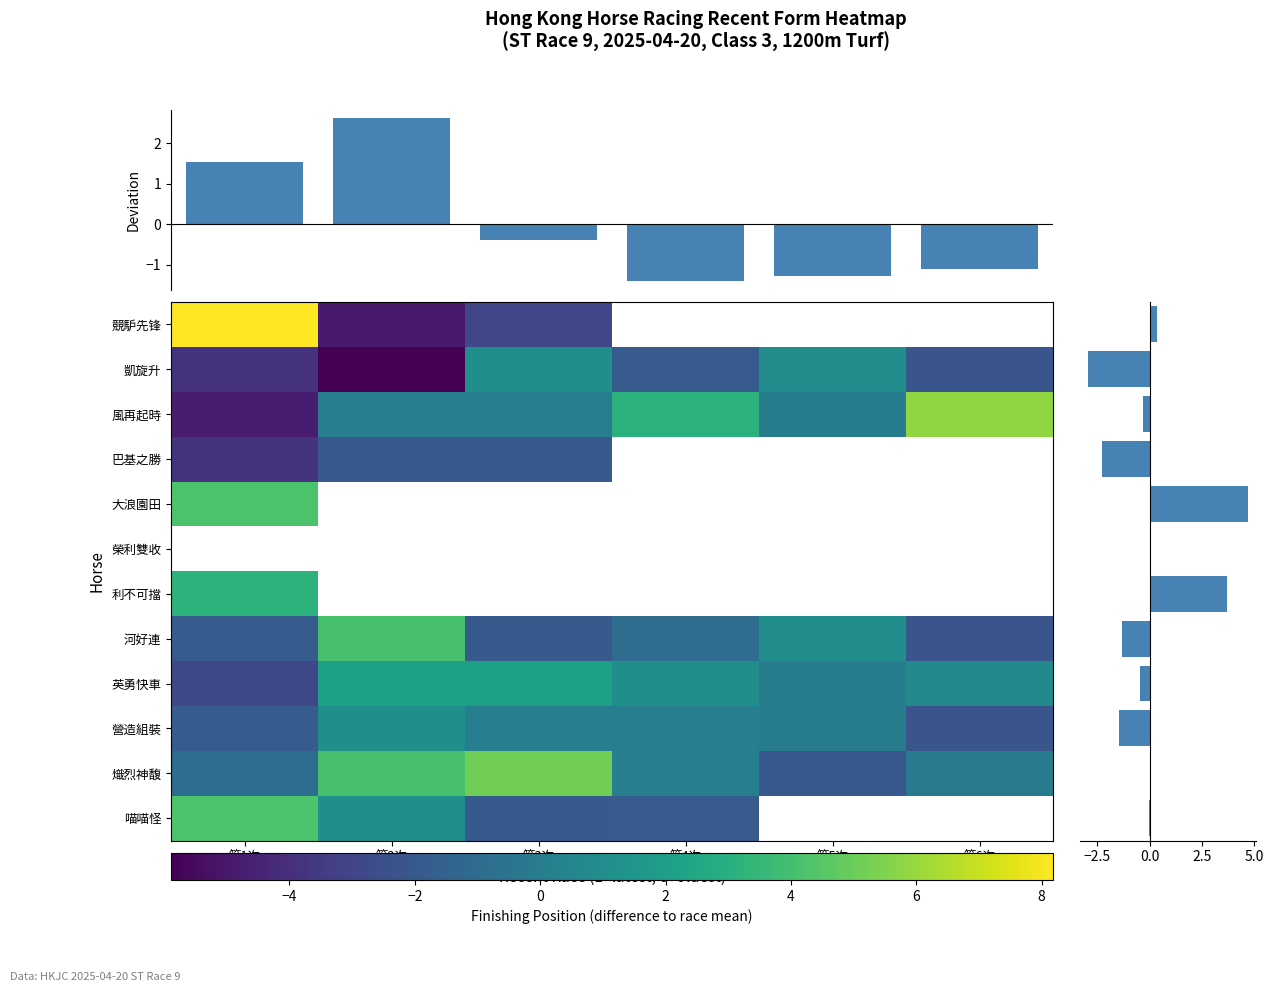

What is the average value of the 9 series?

5